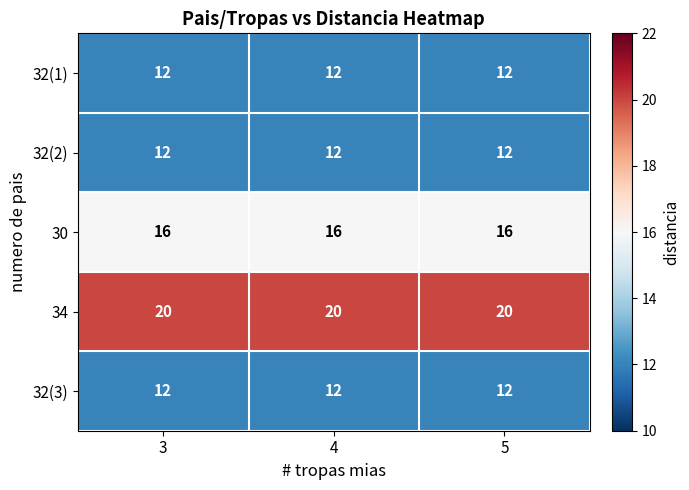

Is it true that 32(3) equals 5 at 5?

False